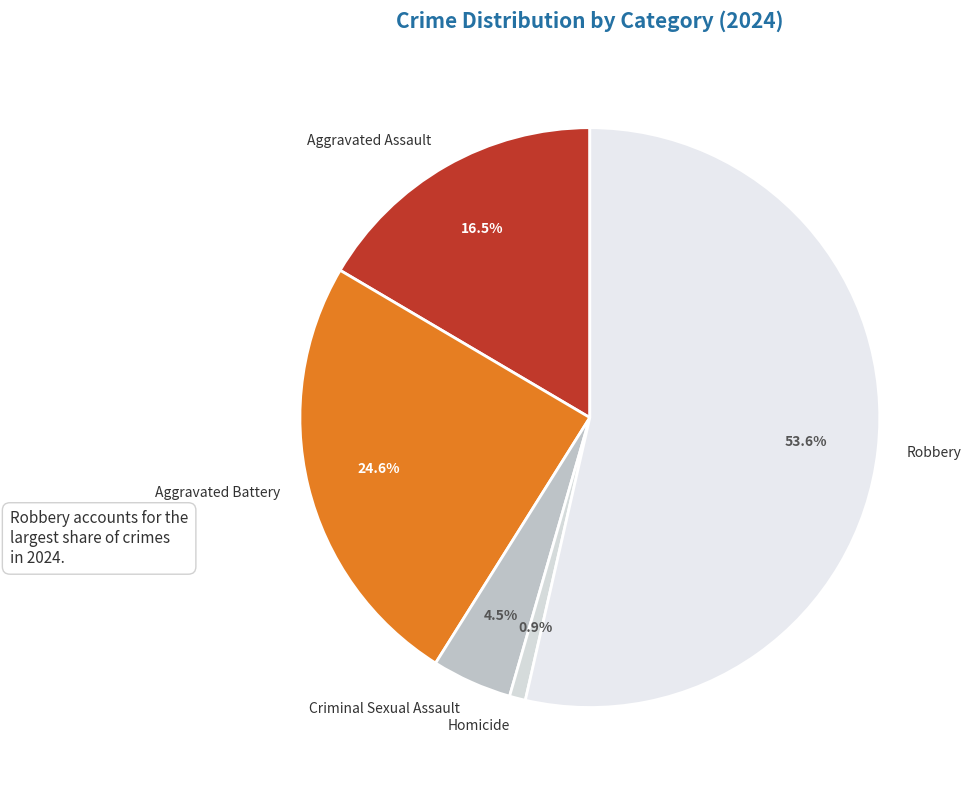

Rank the categories by value from lowest to highest.

Homicide, Criminal Sexual Assault, Aggravated Assault, Aggravated Battery, Robbery